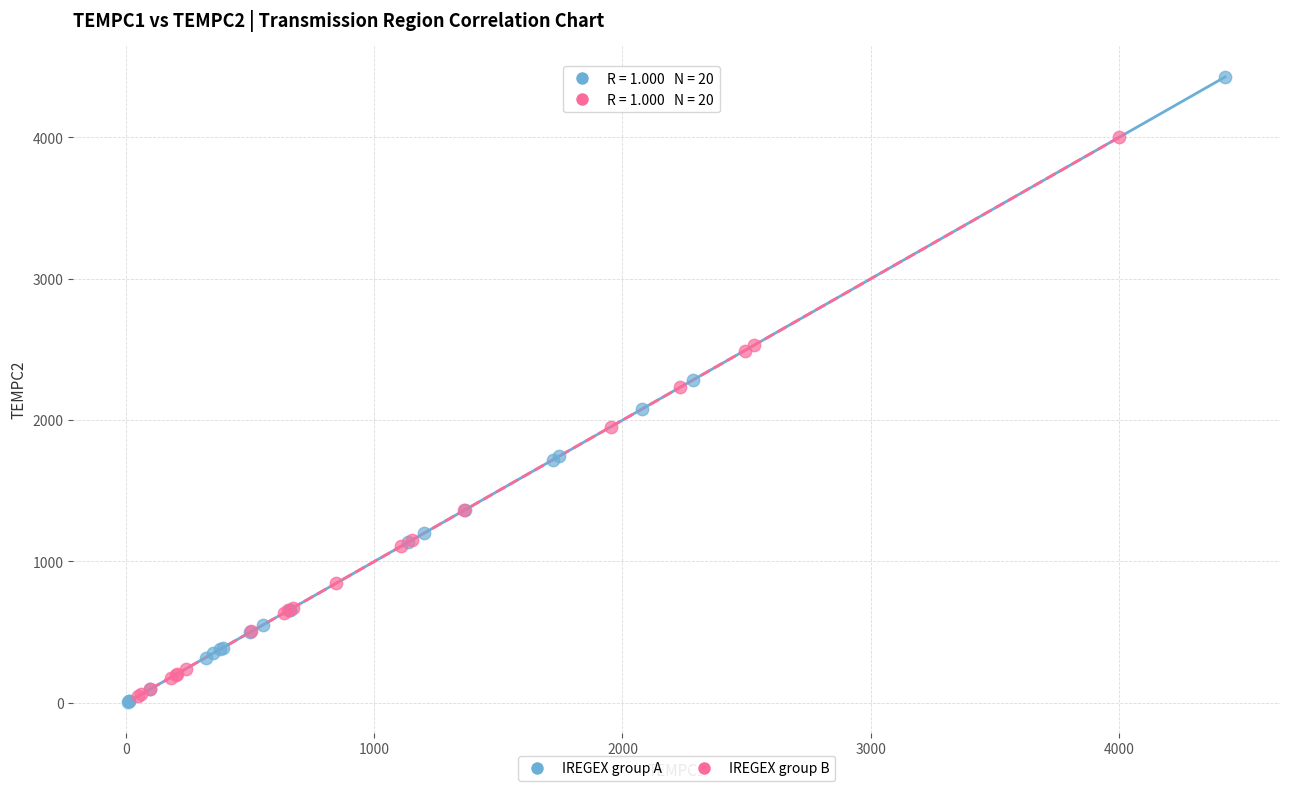

Which series has the largest Y range (max minus min)?

IREGEX group A